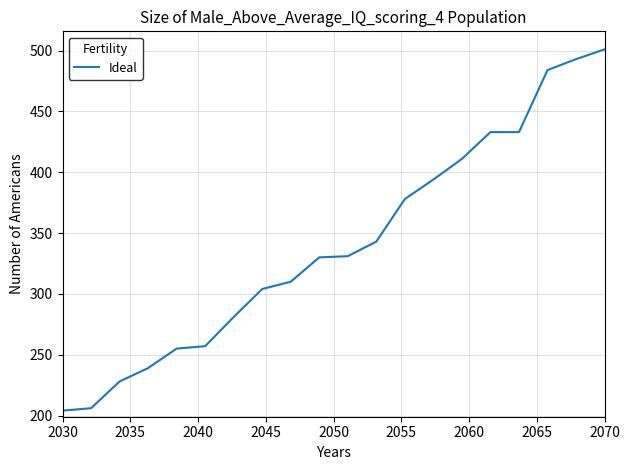

What is the minimum value shown in the chart?

204